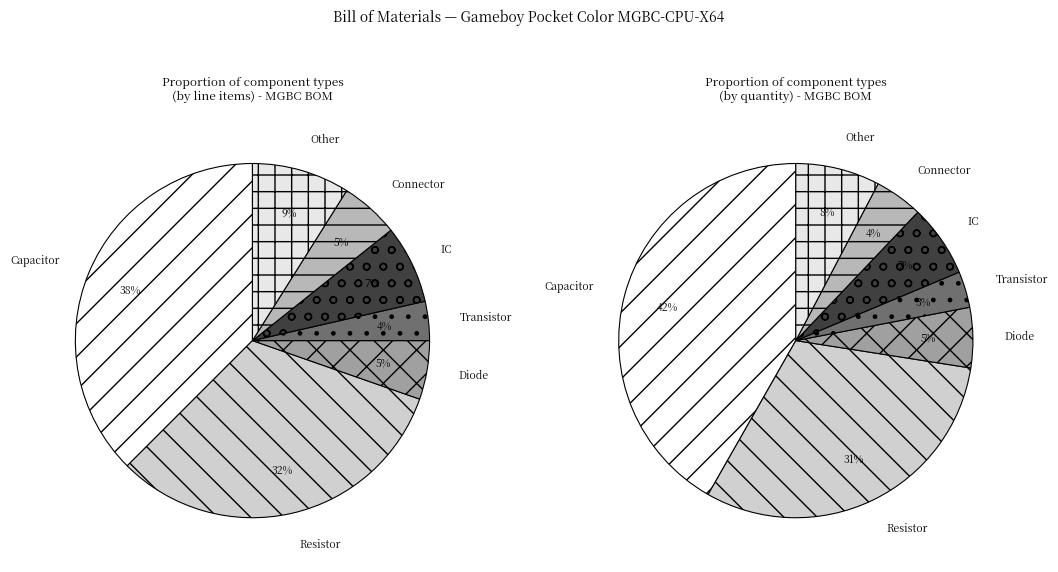

Is there any slice that represents more than half of the pie?

No